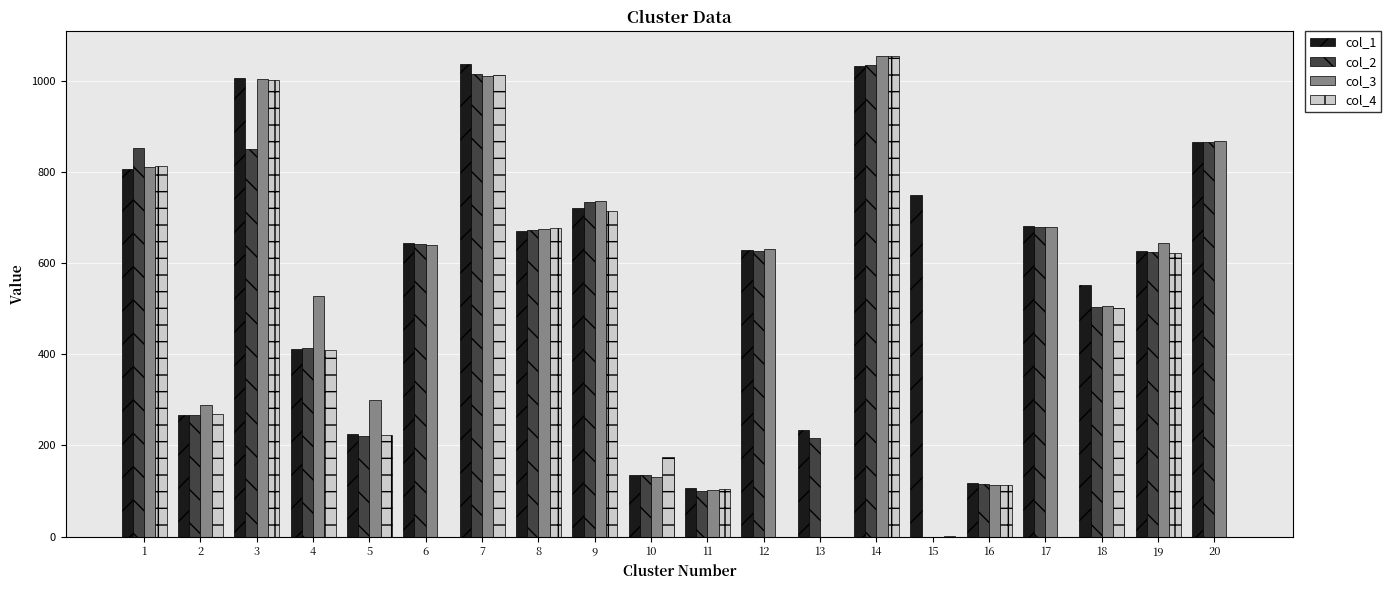

The value of col_1 at 12 is 418. True or false?

False